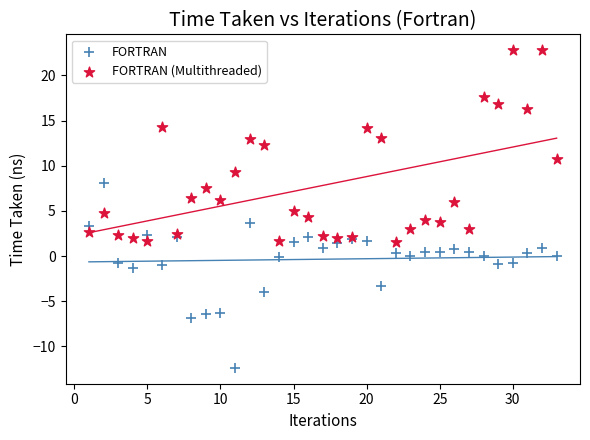

Which series contains the lowest Y value?

FORTRAN